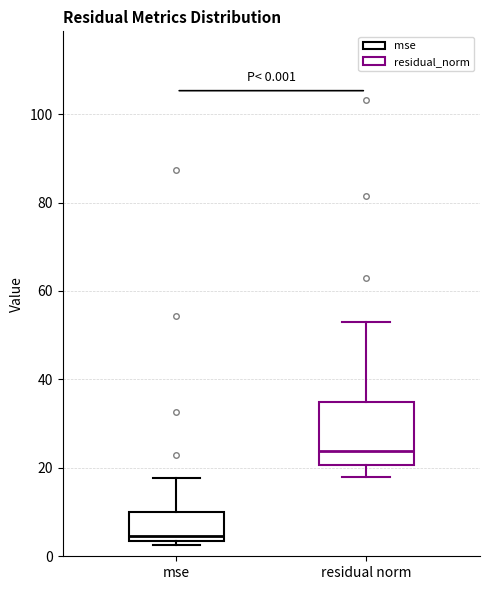

Which box is the tallest, from its lower edge to its upper edge?

residual norm